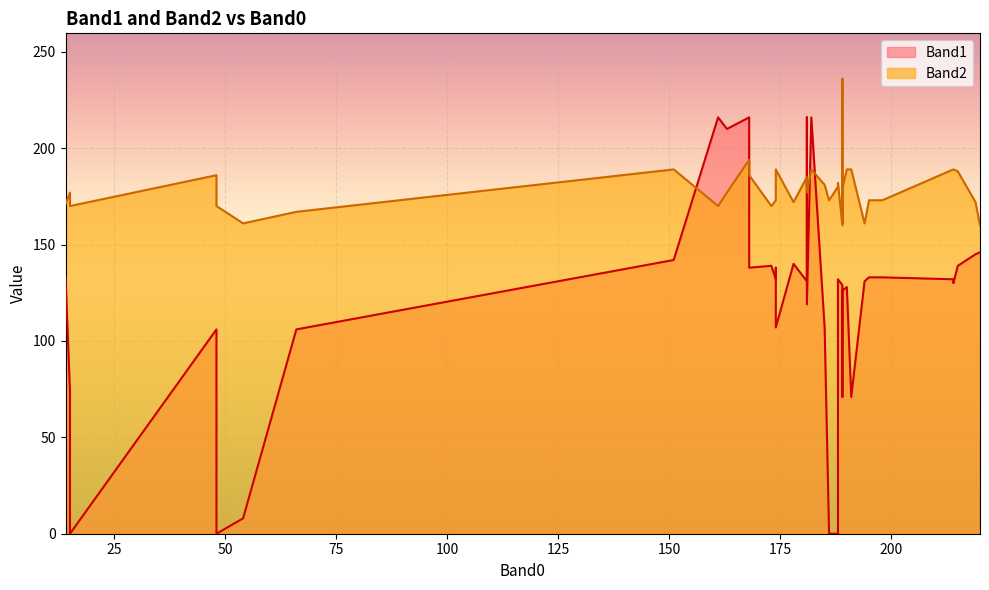

Which category has the lowest value in the Band2 series?

189